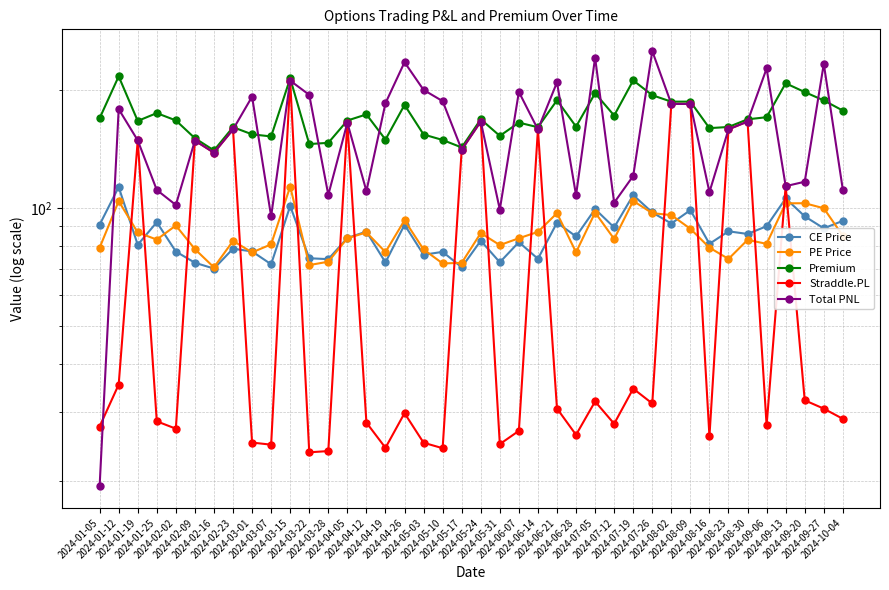

How many categories are shown in the chart?

40